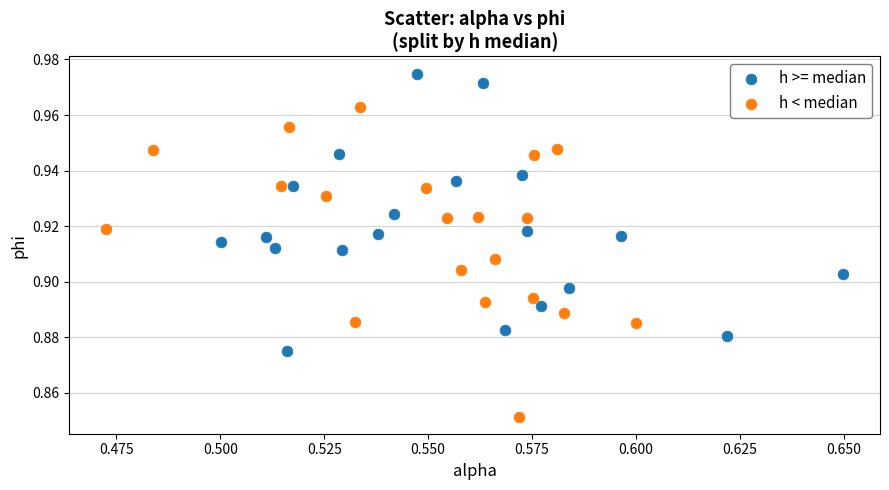

Which series reaches the maximum Y coordinate?

h >= median